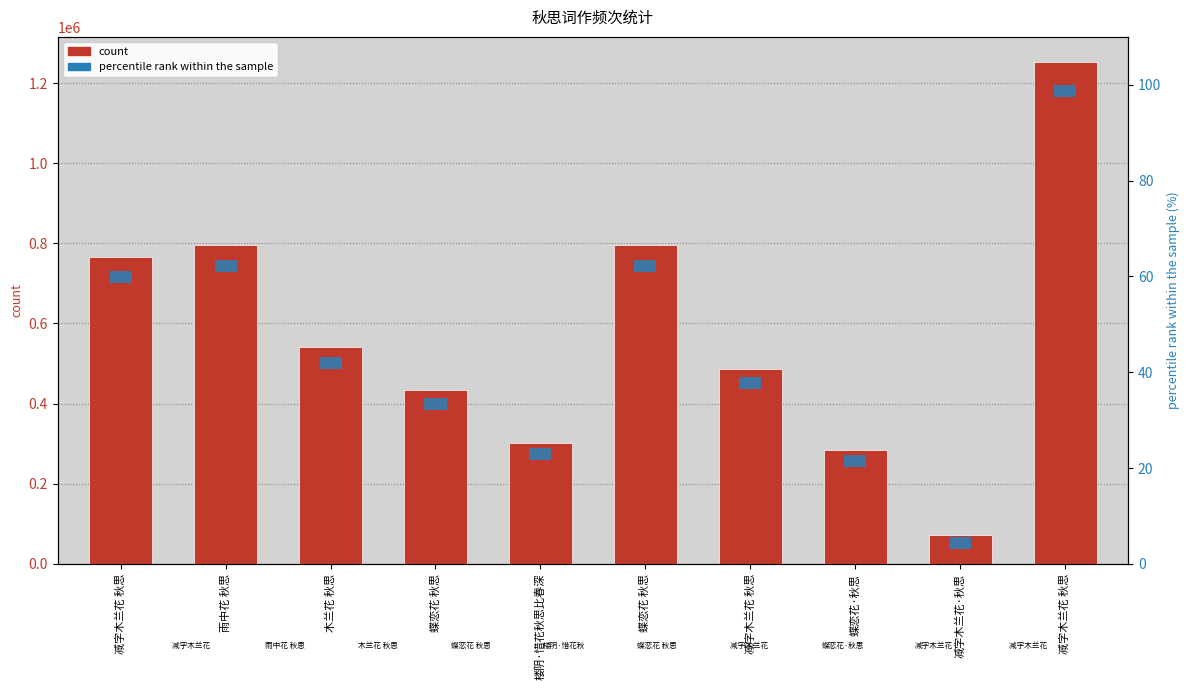

Where is percentile rank within the sample nearest to the value 2?

减字木兰花 秋思